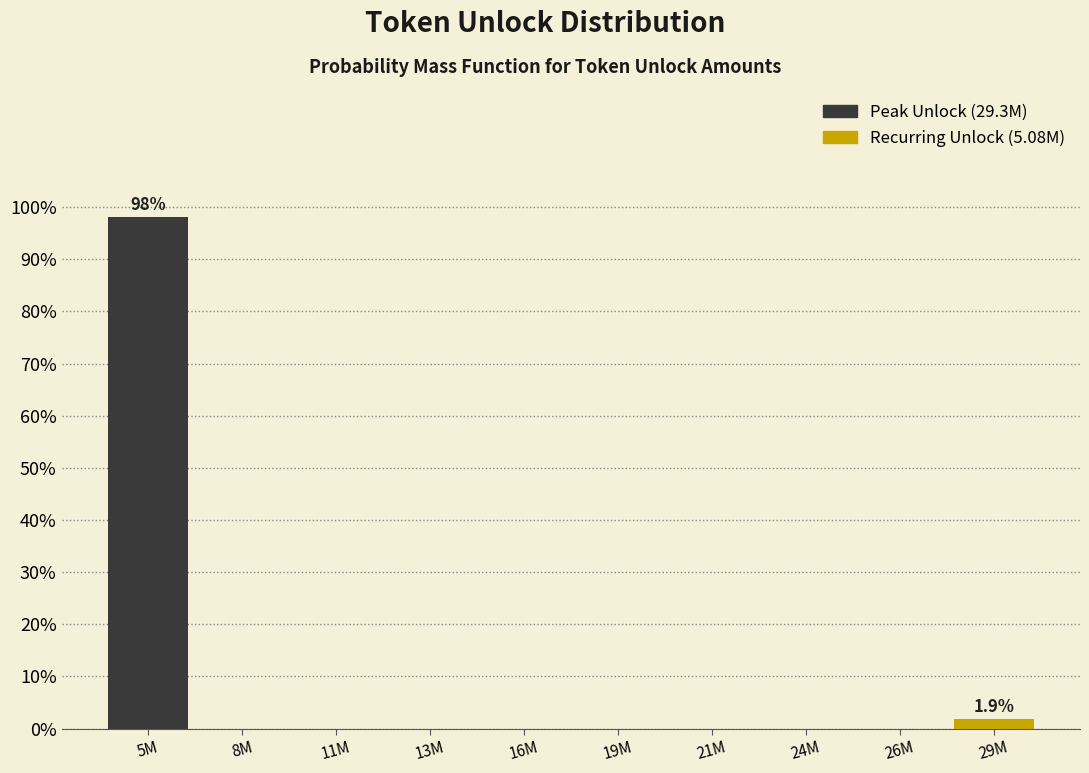

Reading left to right, what are all the values shown in this chart?

5M=98.1	8M=0.0	11M=0.0	13M=0.0	16M=0.0	19M=0.0	21M=0.0	24M=0.0	26M=0.0	29M=1.9